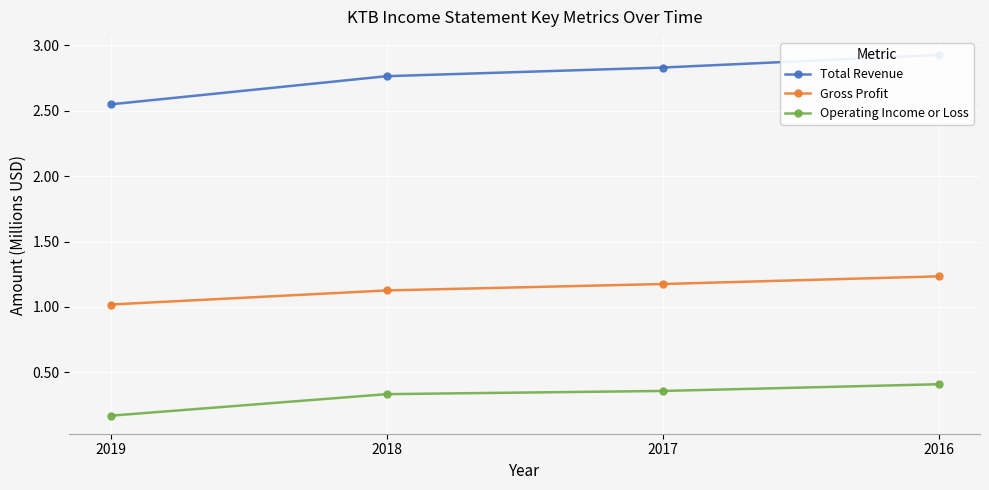

At which label does Gross Profit reach its peak?

2016